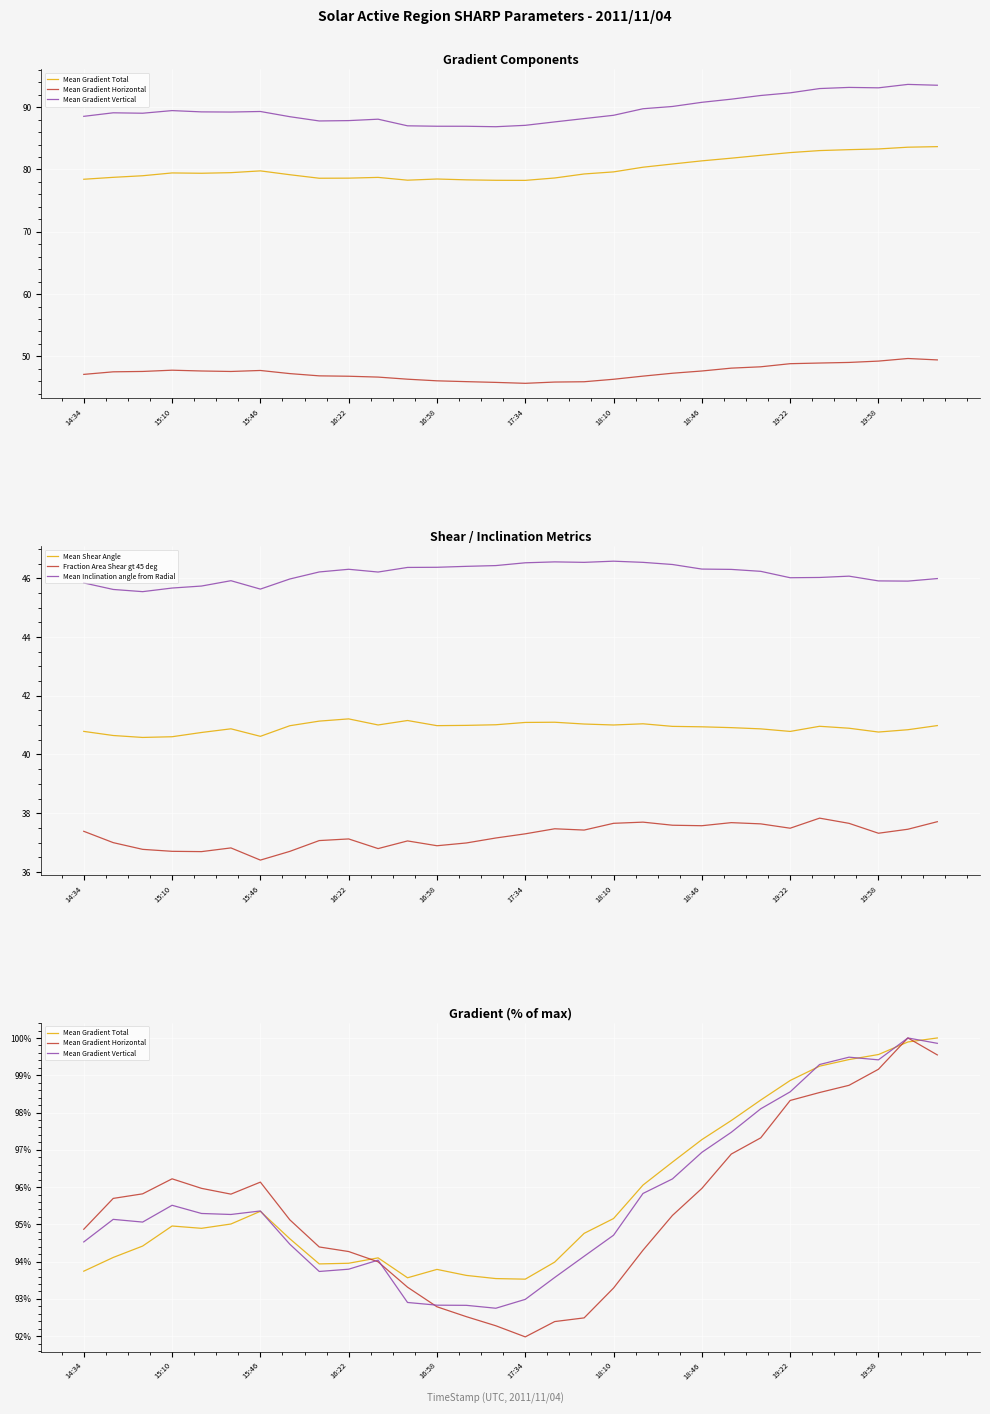

What is the minimum value for Mean Gradient Vertical?

92.7